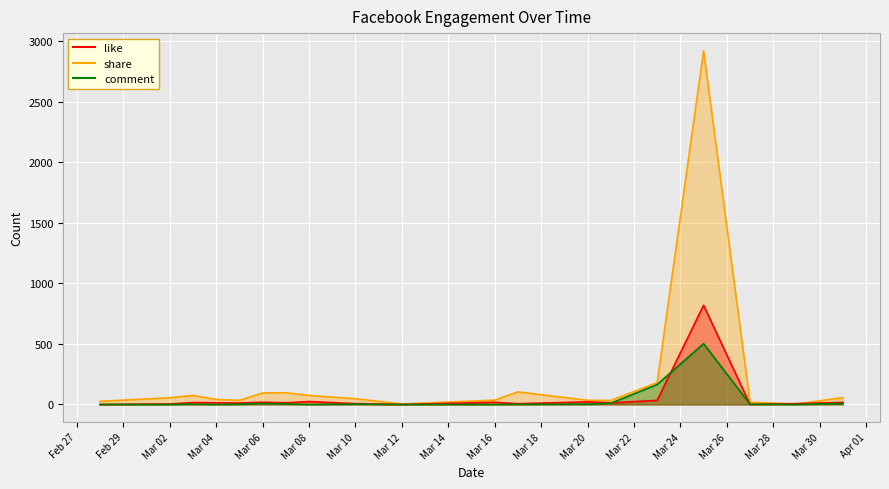

Between which two adjacent categories do share and comment first intersect?

2020-03-29 and 2020-03-27